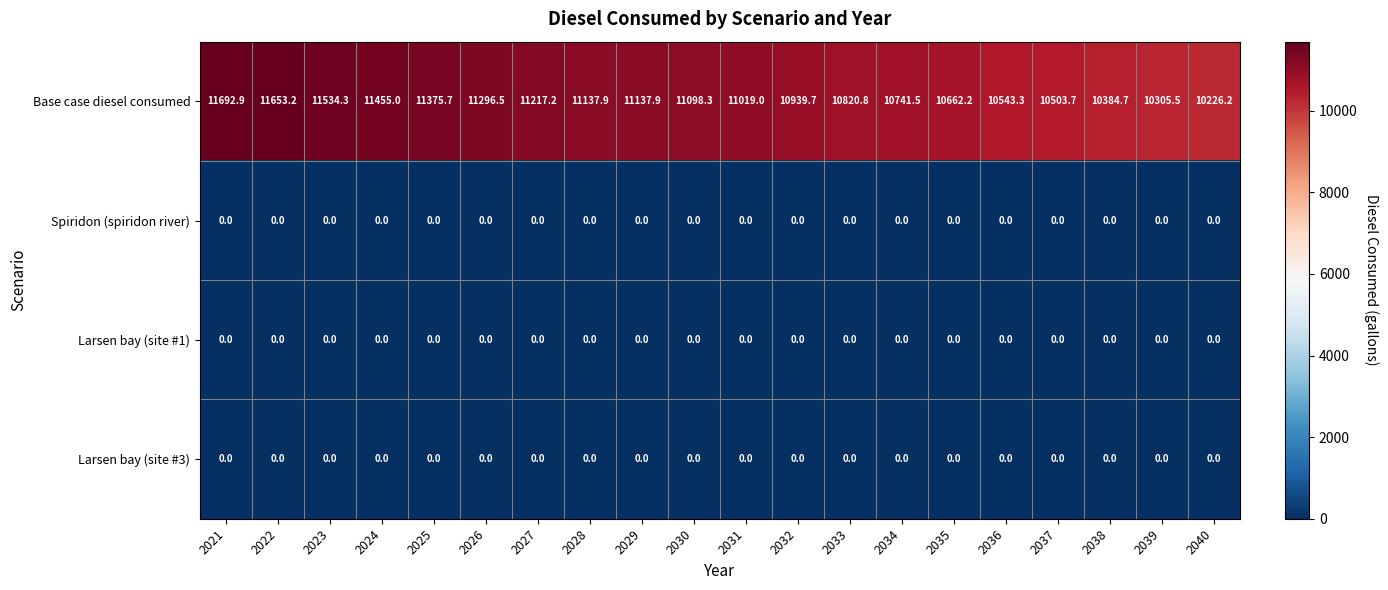

What is the average value of the Base case diesel consumed series?

10987.3